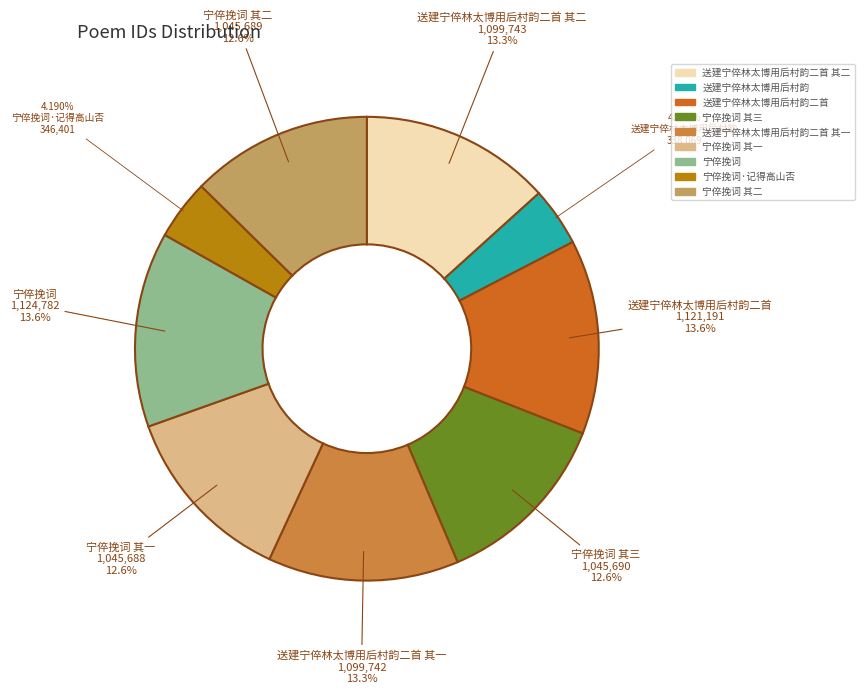

Does any single category account for the majority?

No